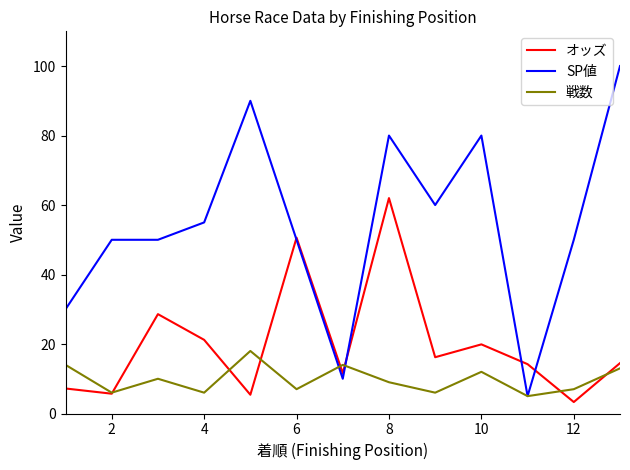

List the series in order of their peak value, lowest first.

戦数, オッズ, SP値